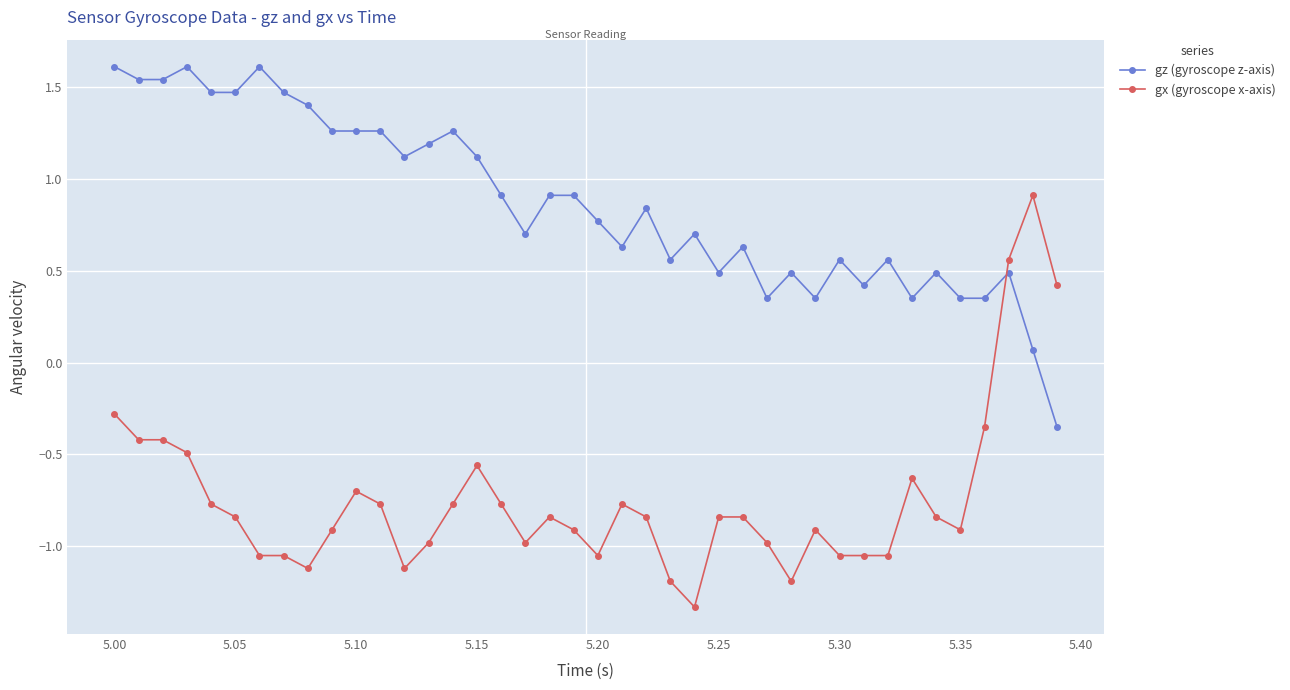

Which series has the widest spread of values?

gx (gyroscope x-axis)